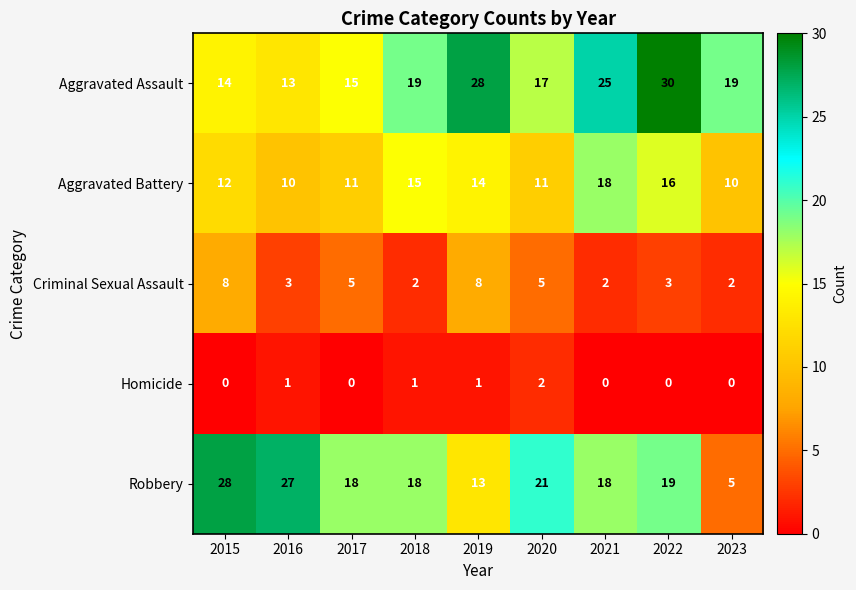

How many series are shown in this chart?

5